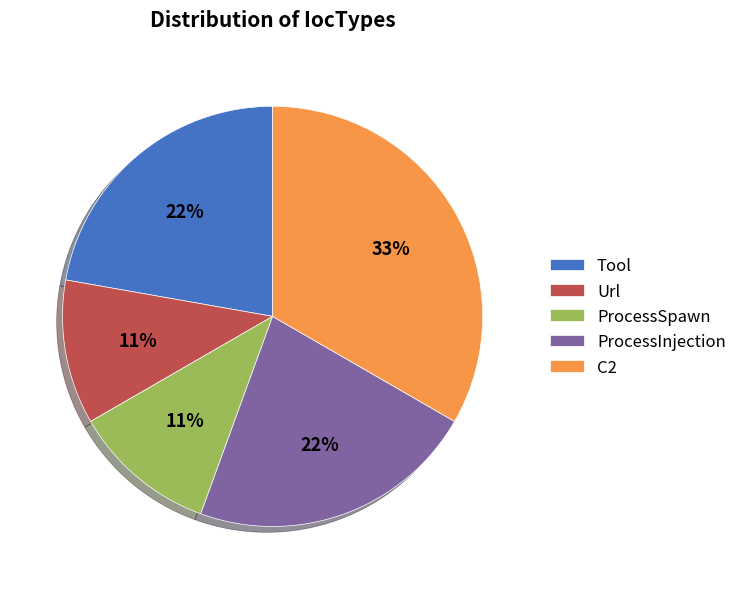

Is there a majority slice in this chart?

No